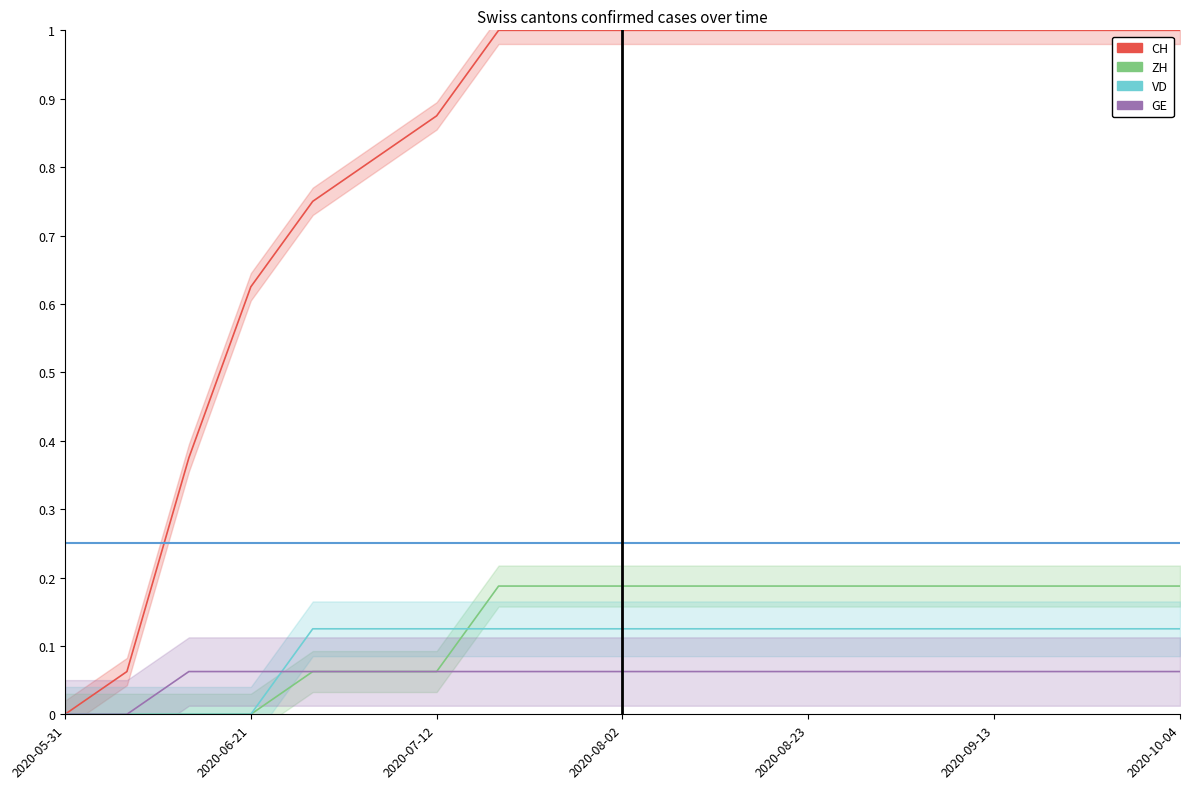

What is the total value across all series at 10?

1.4